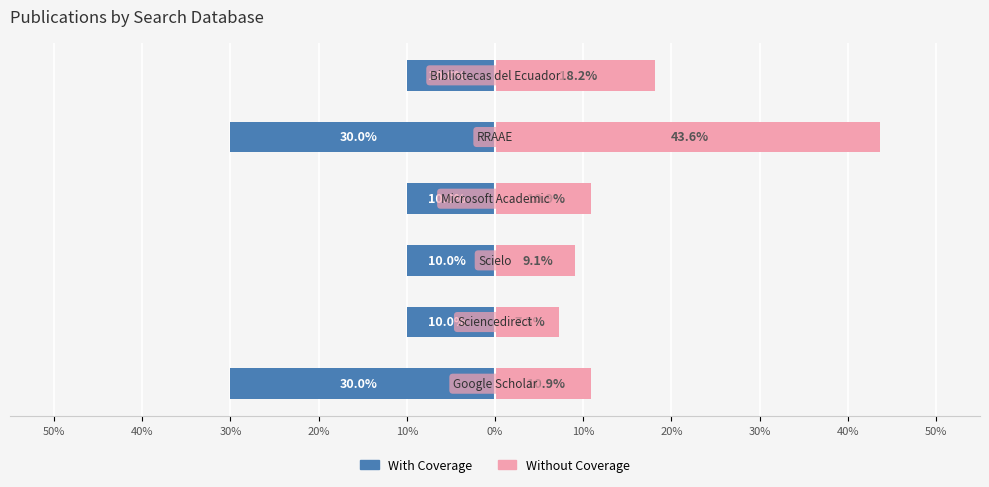

How many bars are there in each group?

2